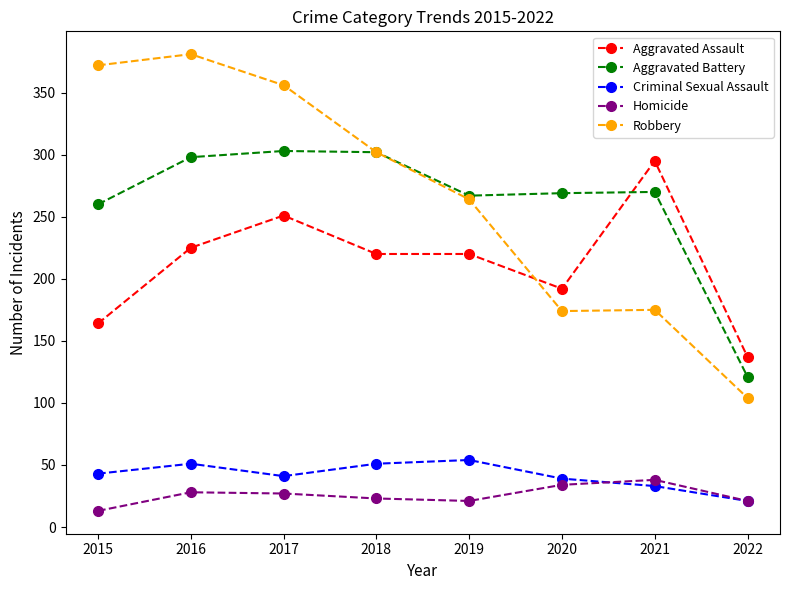

How many lines are shown in the chart?

5